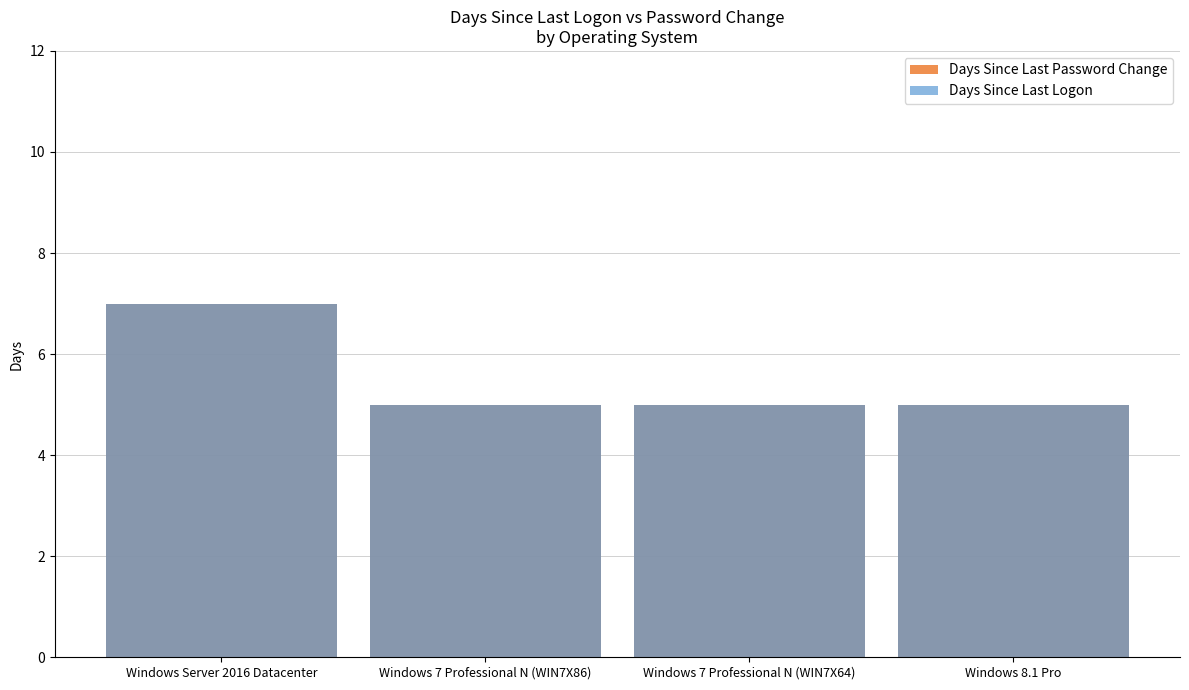

How many bars are there in total?

8